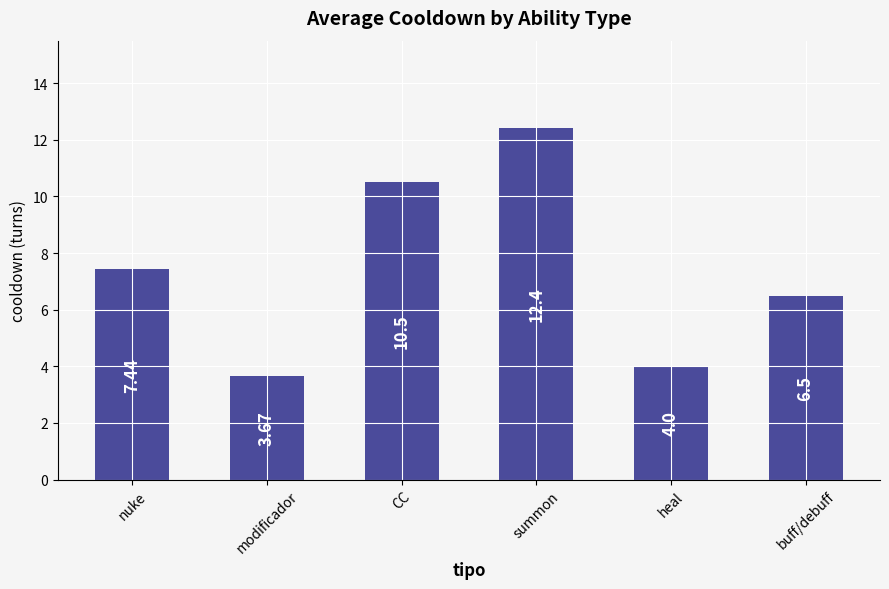

List the labels in order of value, smallest first.

modificador, heal, buff/debuff, nuke, CC, summon